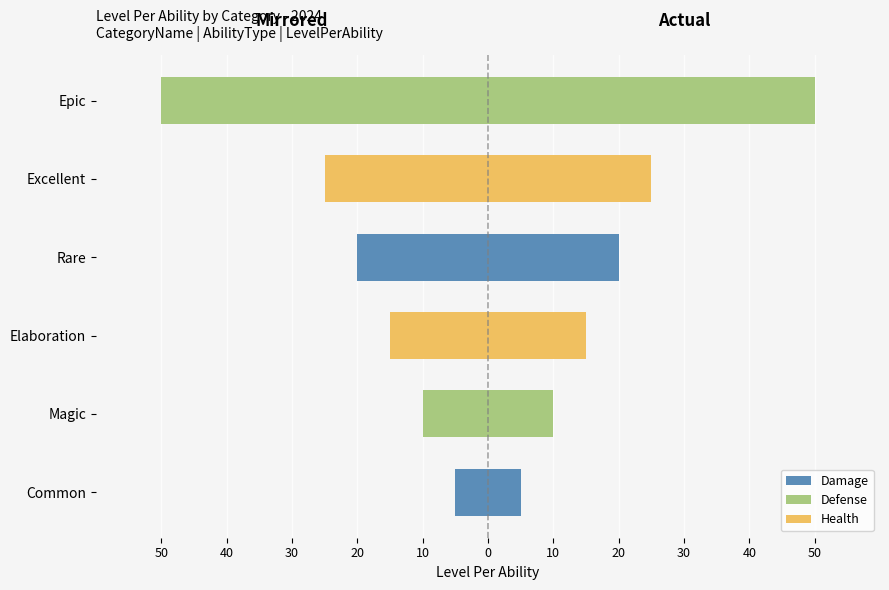

What is the difference between the second highest and second lowest values in the Health (Left) series?

15